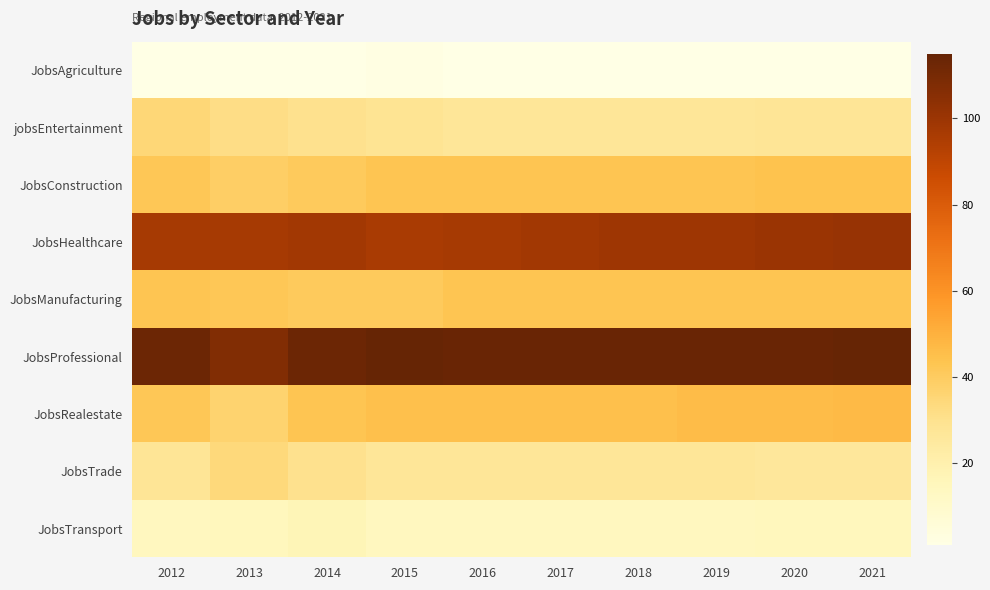

What is the difference between the highest and lowest values at 2019?

113